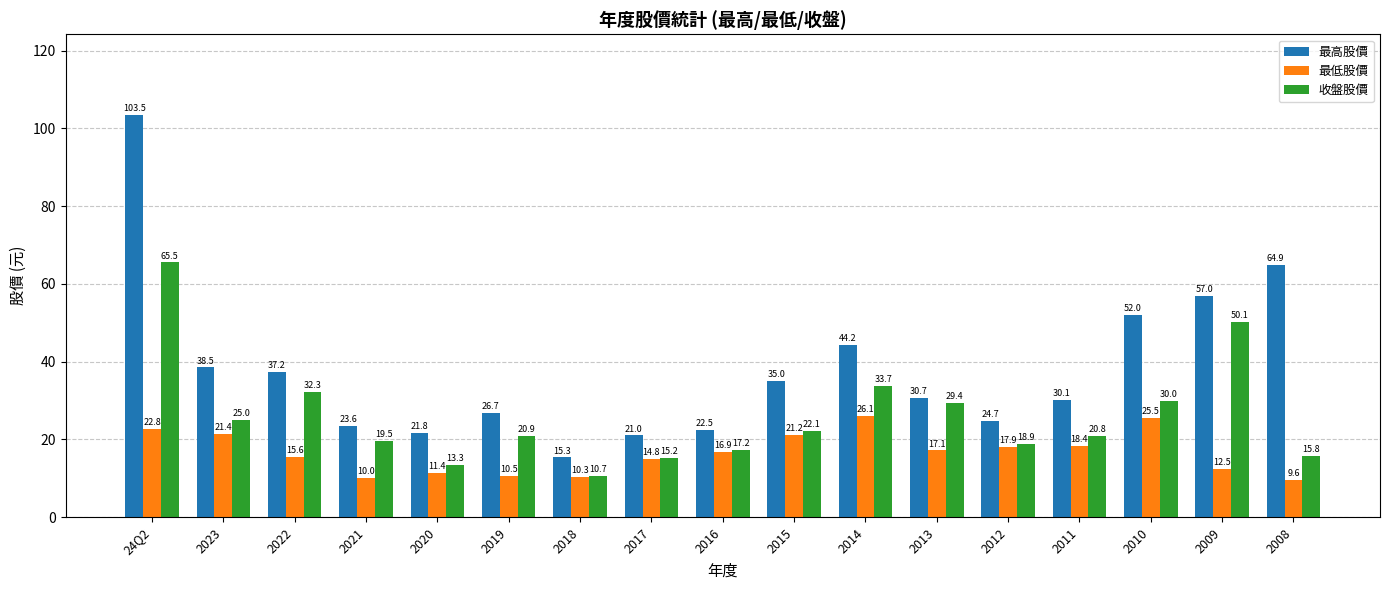

What value does the 最高股價 series have at 2012?

24.7